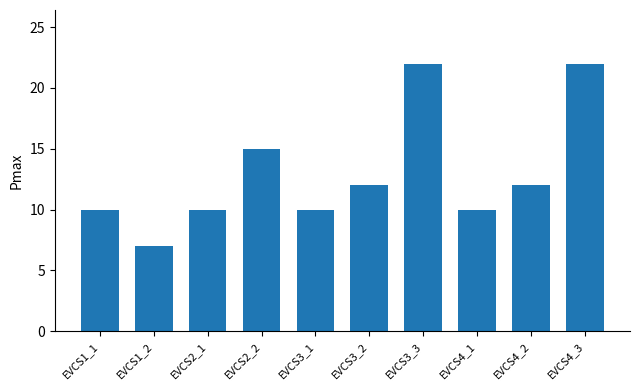

Count the number of categories in the chart.

10